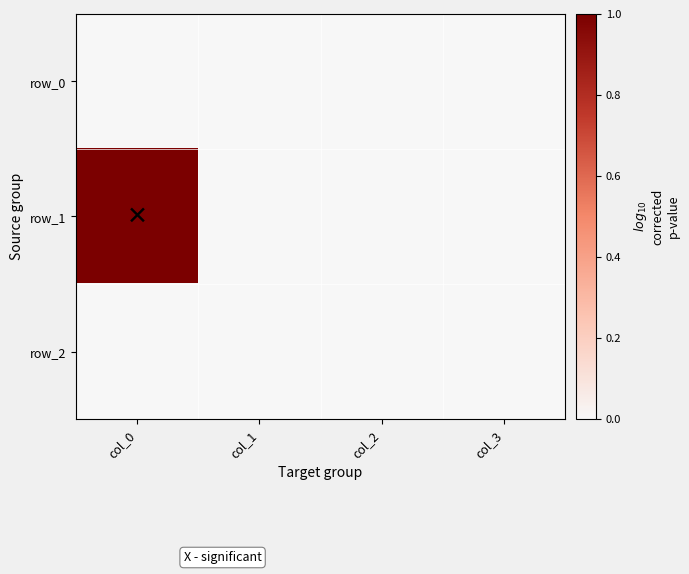

Which category has the highest value in the row_2 series?

col_0